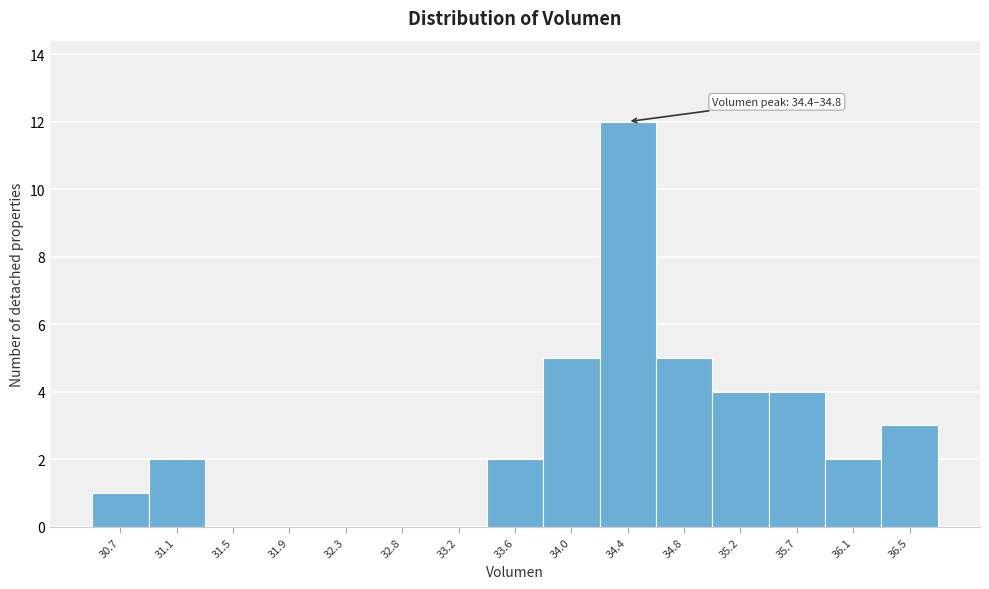

Reading left to right, extract all data points from this chart.

30.7=1	31.1=2	31.5=0	31.9=0	32.3=0	32.8=0	33.2=0	33.6=2	34.0=5	34.4=12	34.8=5	35.2=4	35.7=4	36.1=2	36.5=3